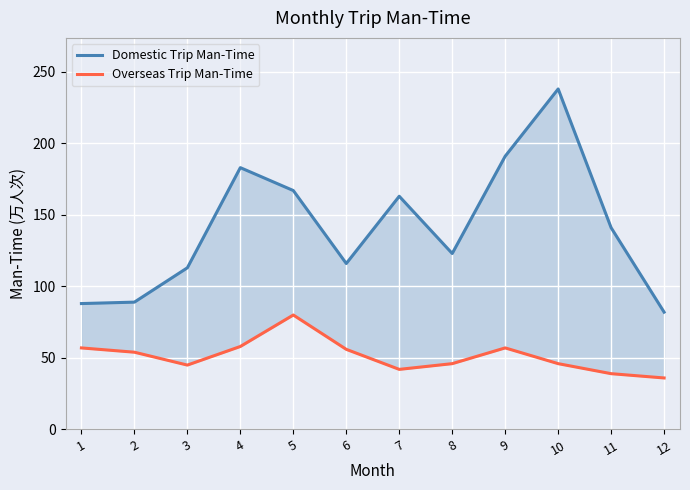

True or false: Overseas Trip Man-Time and Domestic Trip Man-Time cross at least once.

False